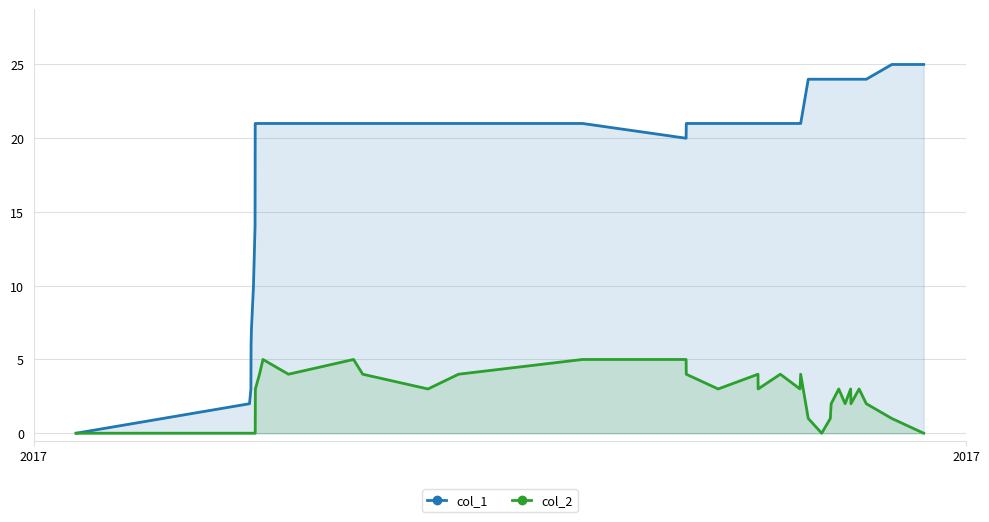

Rank the series by their maximum value, from highest to lowest.

col_1, col_2